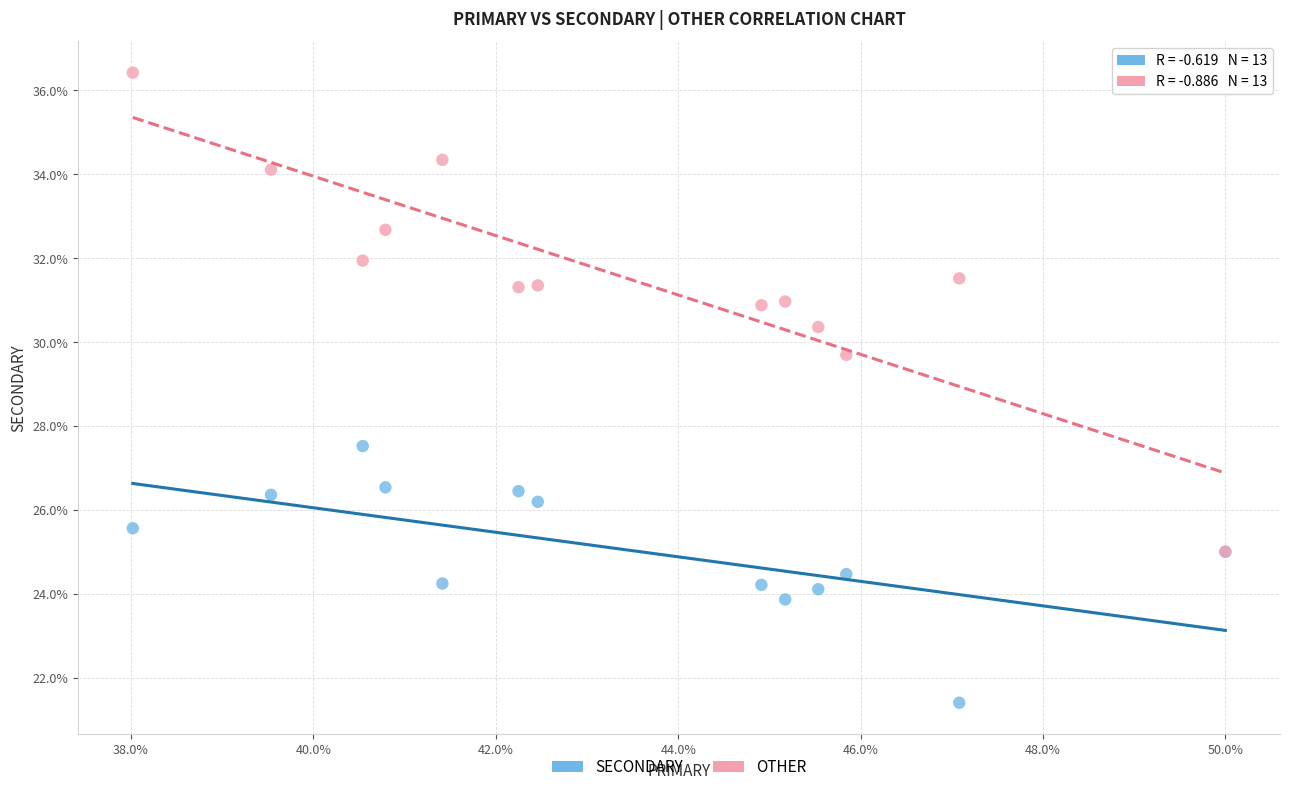

Across all series, what Y value is closest to 28?

27.5